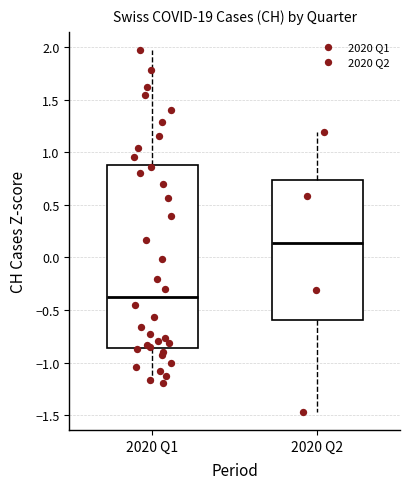

Reading left to right, read every box against the y-axis: the position of its median line, the range the box covers, and the ends of its whiskers. The values are not printed on the chart, so give them approximately, as read against the axis.

2020 Q1: median -0.35, box -0.85 to 0.90, whiskers -1.20 to 1.95
2020 Q2: median 0.15, box -0.60 to 0.75, whiskers -1.45 to 1.20